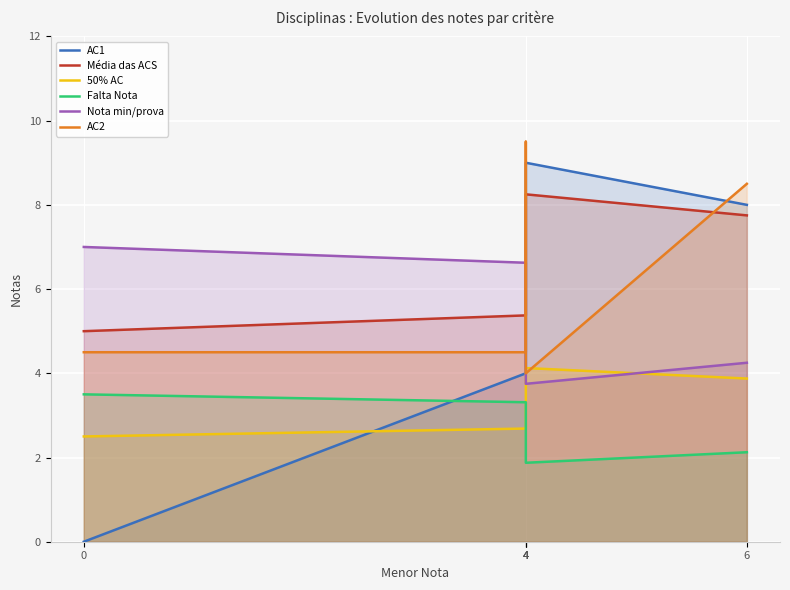

How many times do Nota min/prova and Média das ACS cross each other?

1